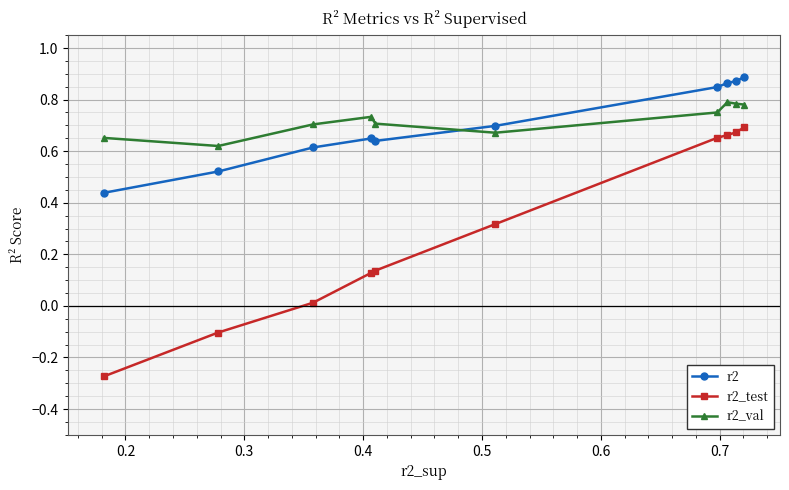

Which series has the largest range (max minus min)?

r2_test